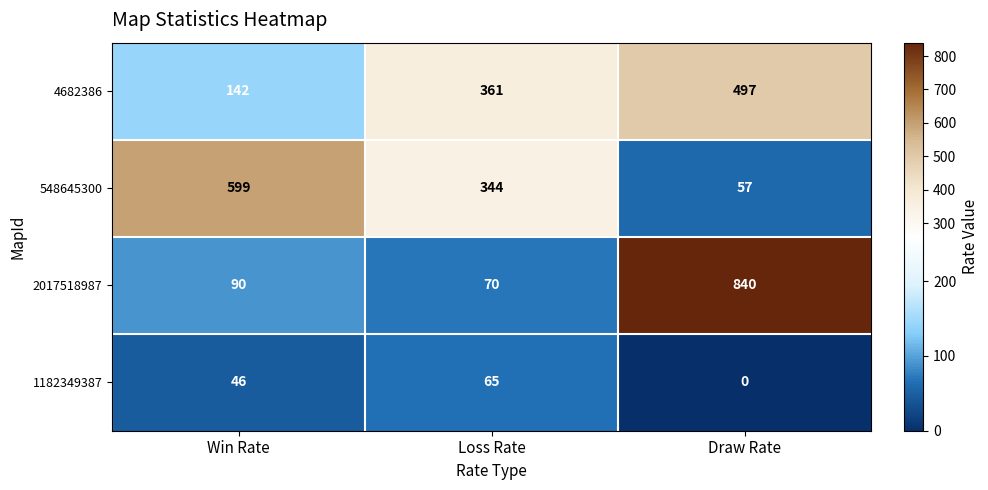

Reading right to left, extract all data points from this chart.

4682386: 497	361	142
548645300: 57	344	599
2017518987: 840	70	90
1182349387: 0	65	46